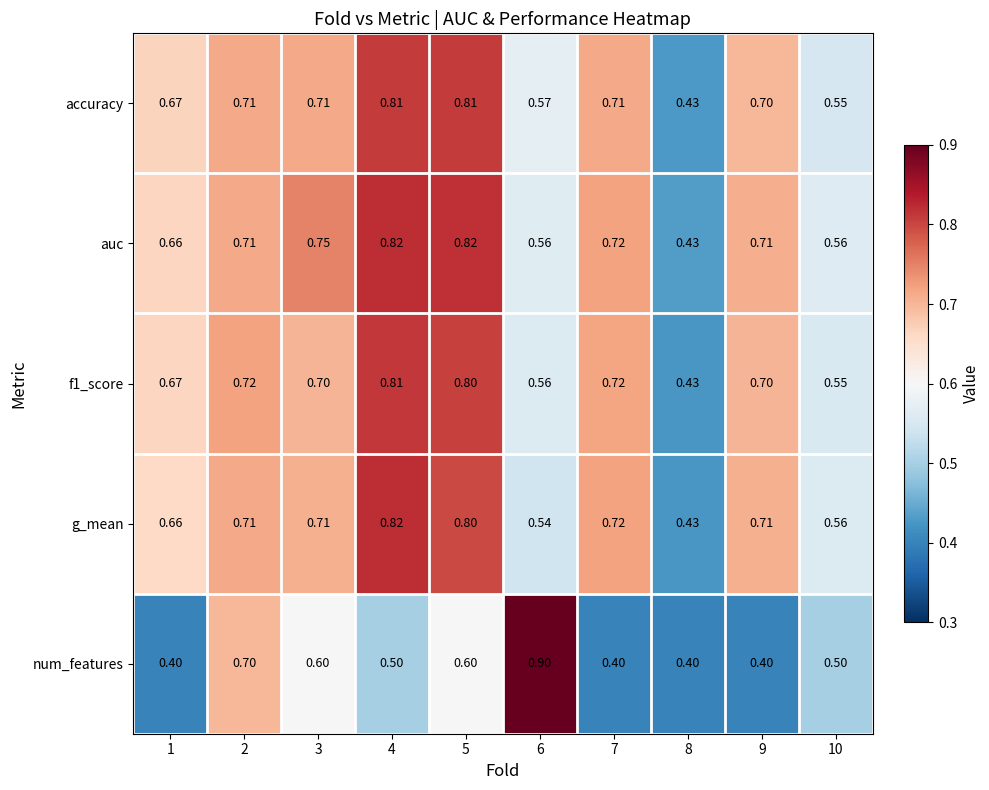

Which series has the widest spread of values?

num_features